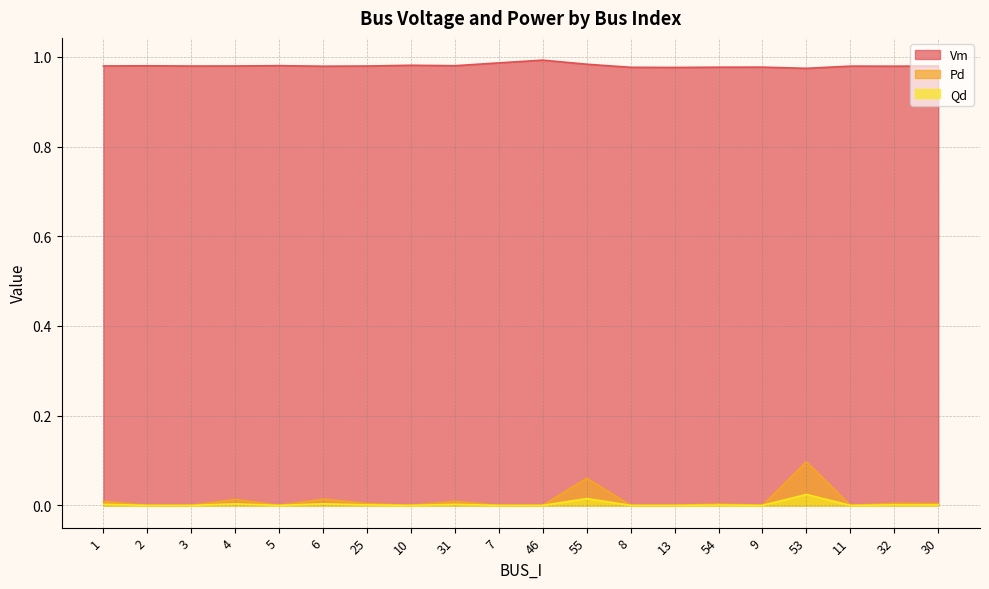

List the labels in order of Pd value, smallest first.

2, 3, 5, 10, 7, 46, 8, 13, 9, 11, 54, 30, 25, 32, 31, 1, 4, 6, 55, 53